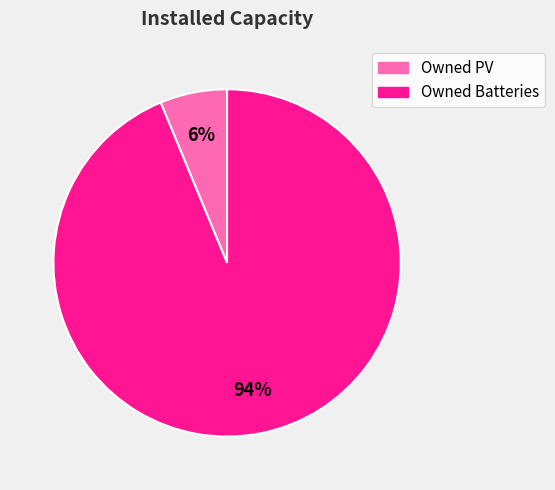

Is the sum of Owned PV and Owned Batteries greater than half?

Yes